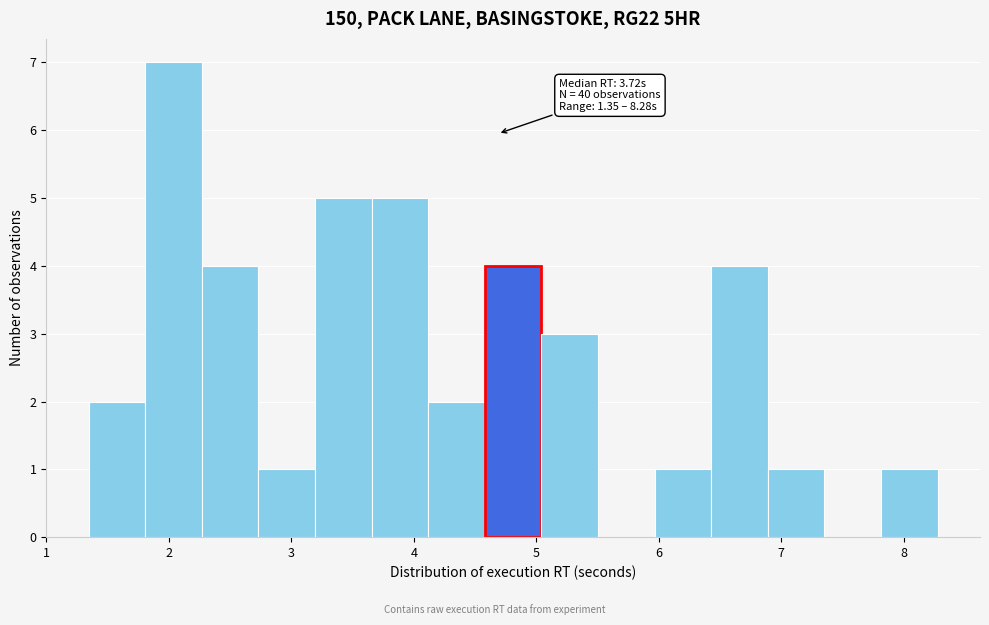

Over which range of the x-axis is the bar tallest?

1.8 to 2.3